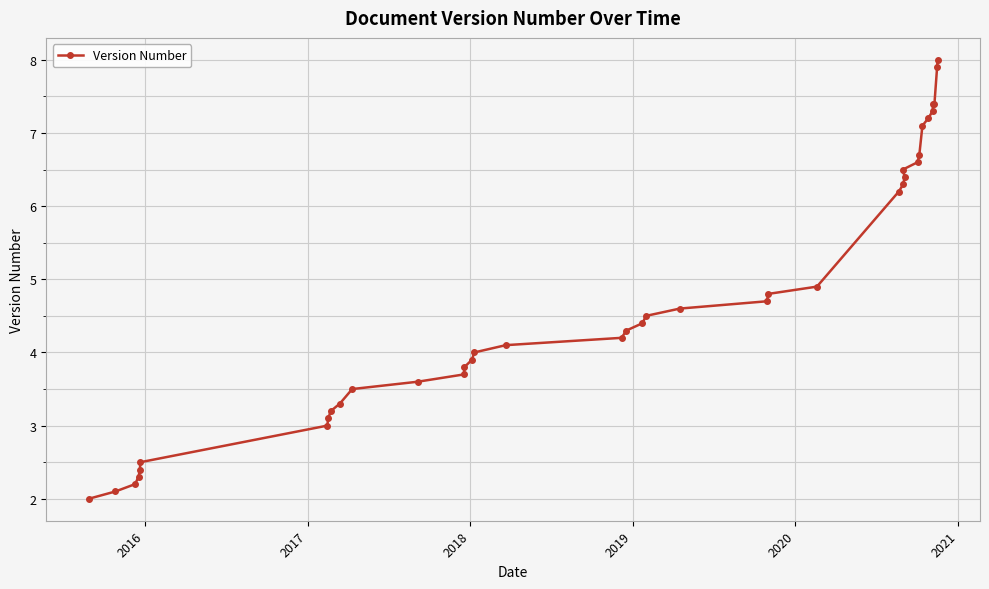

Is this an area chart (filled region under the line)?

No